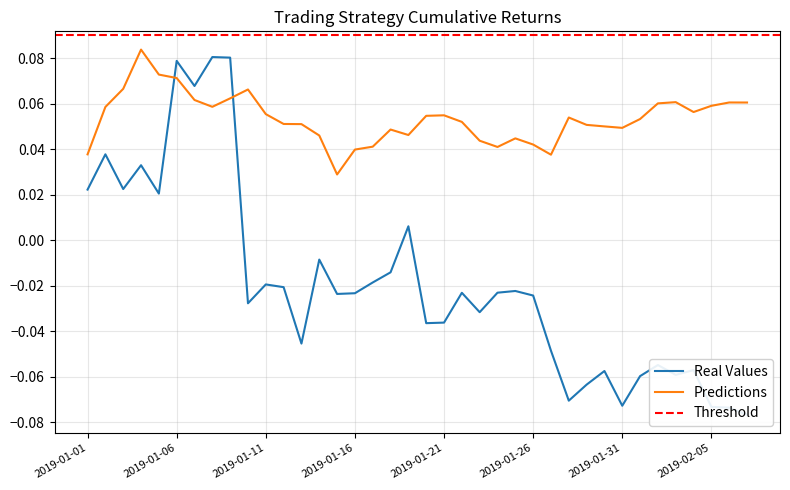

What is the spread (max minus min) of values at 2019-01-13?

0.1